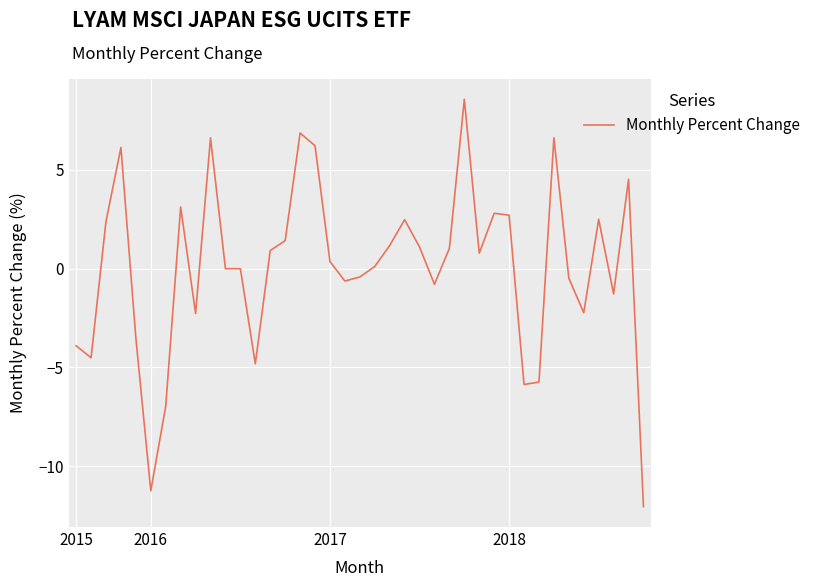

What is the smallest value displayed?

-12.0